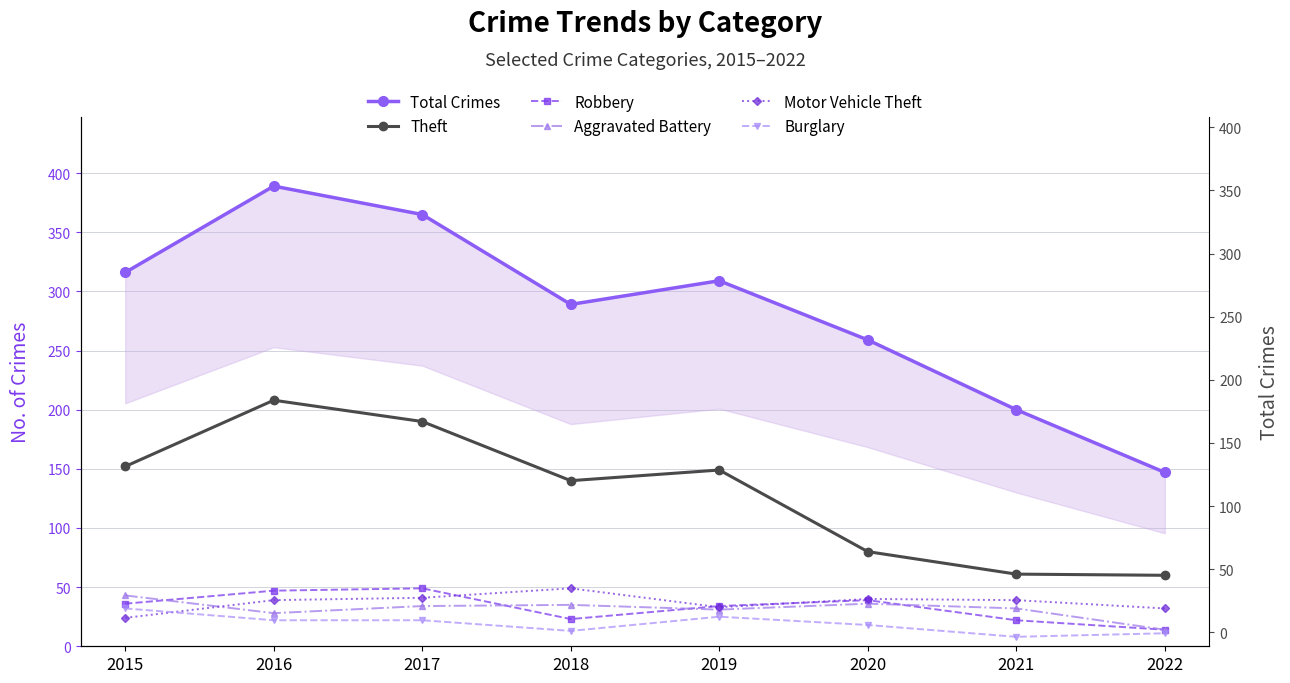

How many interior local peaks does the Theft series have?

2